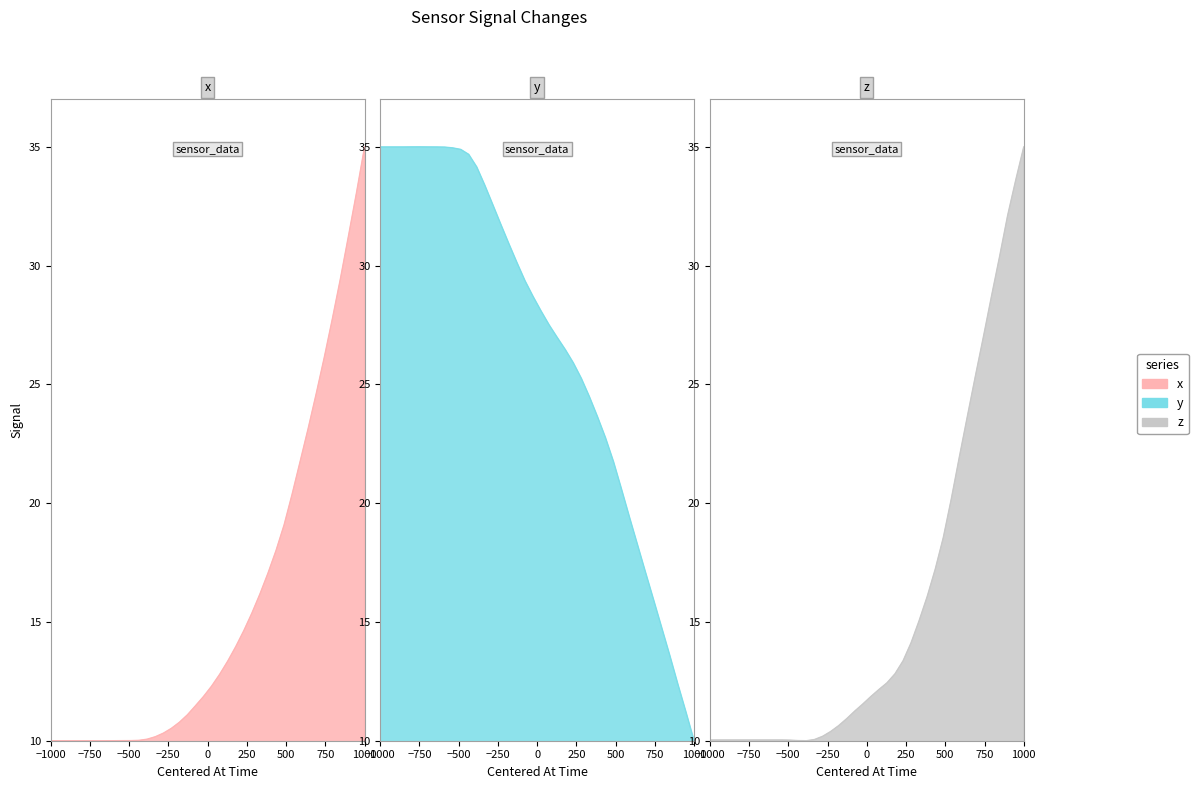

What is the label of the 37th point from the right?

−250